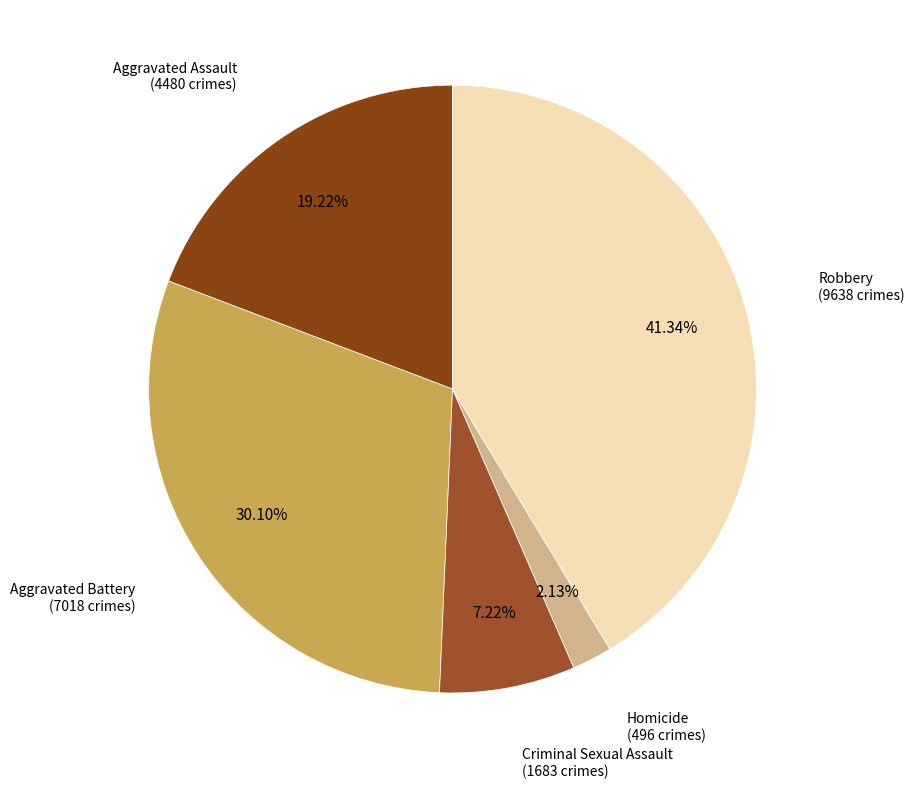

How many segments does this pie chart have?

5